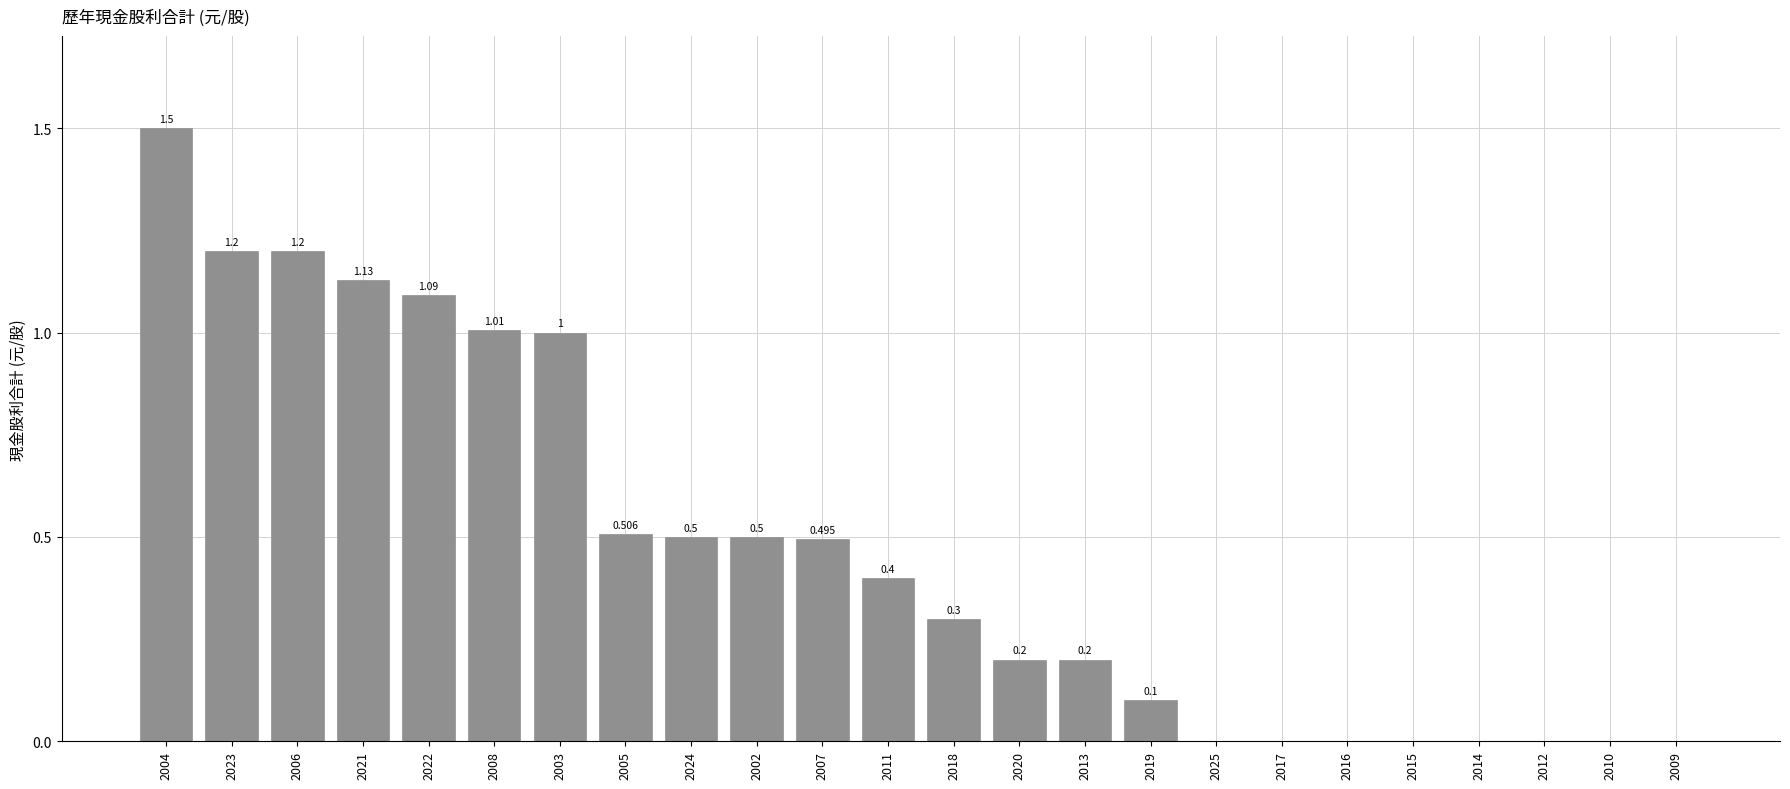

Reading left to right, extract all data points from this chart.

2004=1.5	2023=1.2	2006=1.2	2021=1.1	2022=1.1	2008=1.0	2003=1.0	2005=0.5	2024=0.5	2002=0.5	2007=0.5	2011=0.4	2018=0.3	2020=0.2	2013=0.2	2019=0.1	2025=0.0	2017=0.0	2016=0.0	2015=0.0	2014=0.0	2012=0.0	2010=0.0	2009=0.0